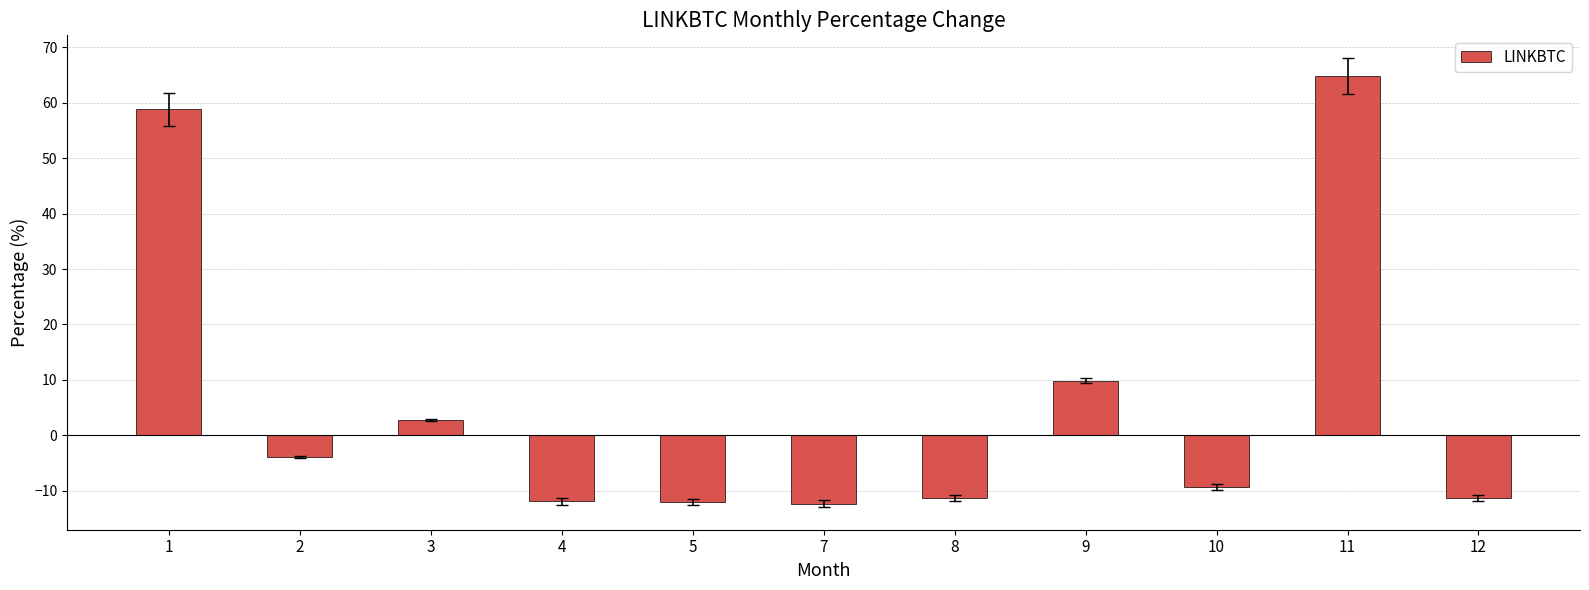

At which label is the value closest to 26?

9